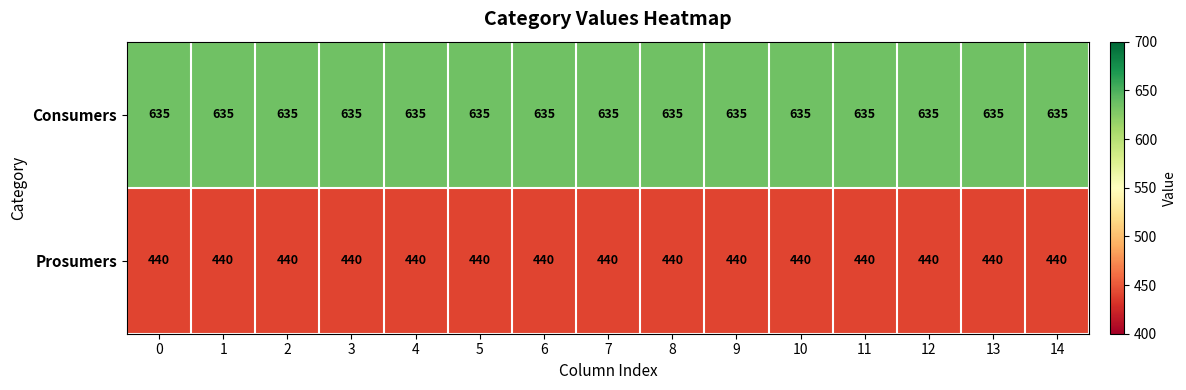

What is the smallest value displayed?

440